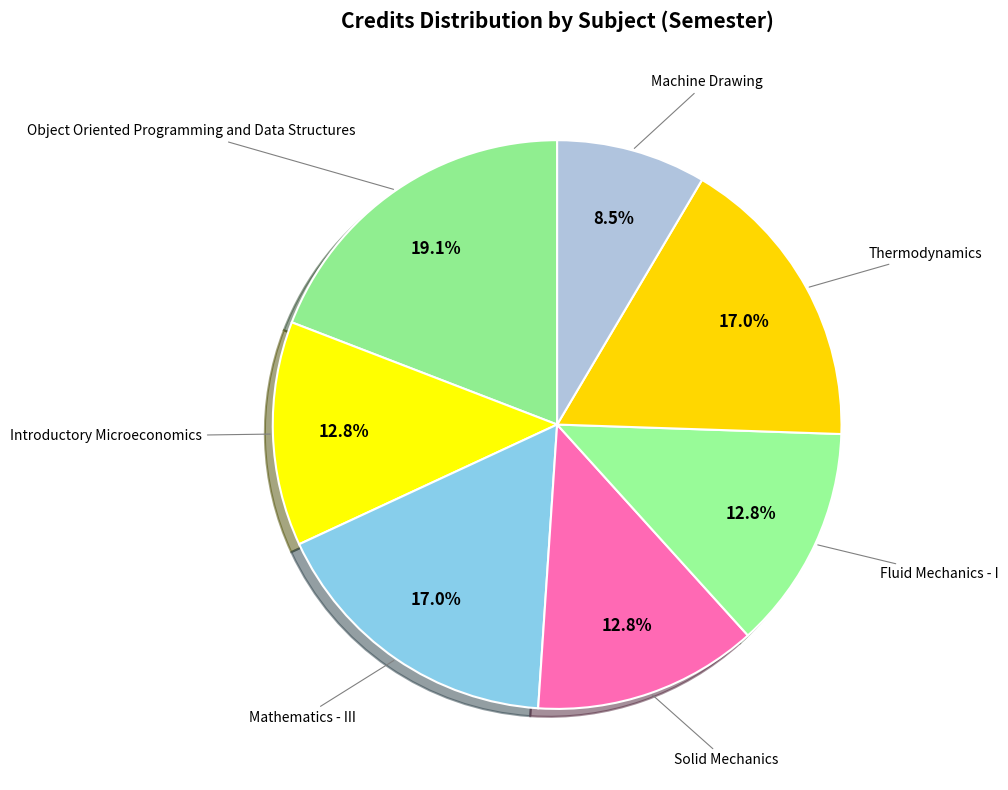

How many slices are in this pie chart?

7